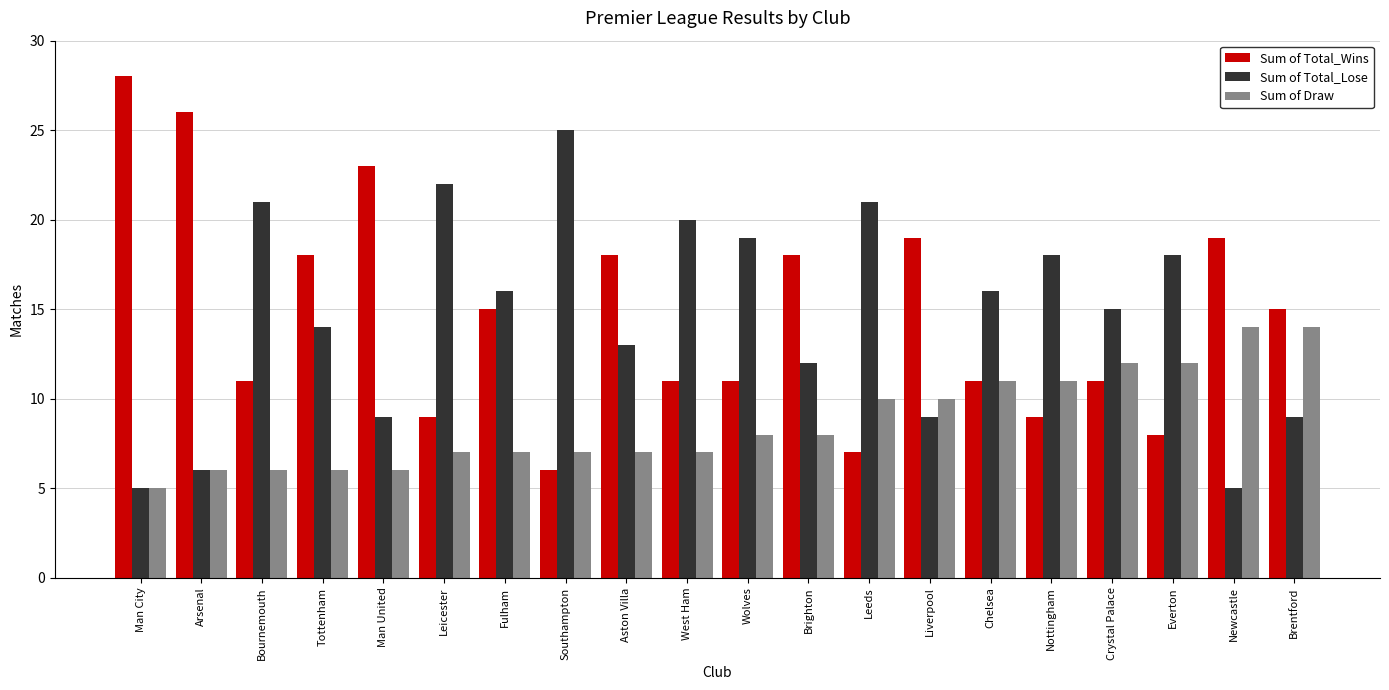

How many categories are shown in the chart?

20